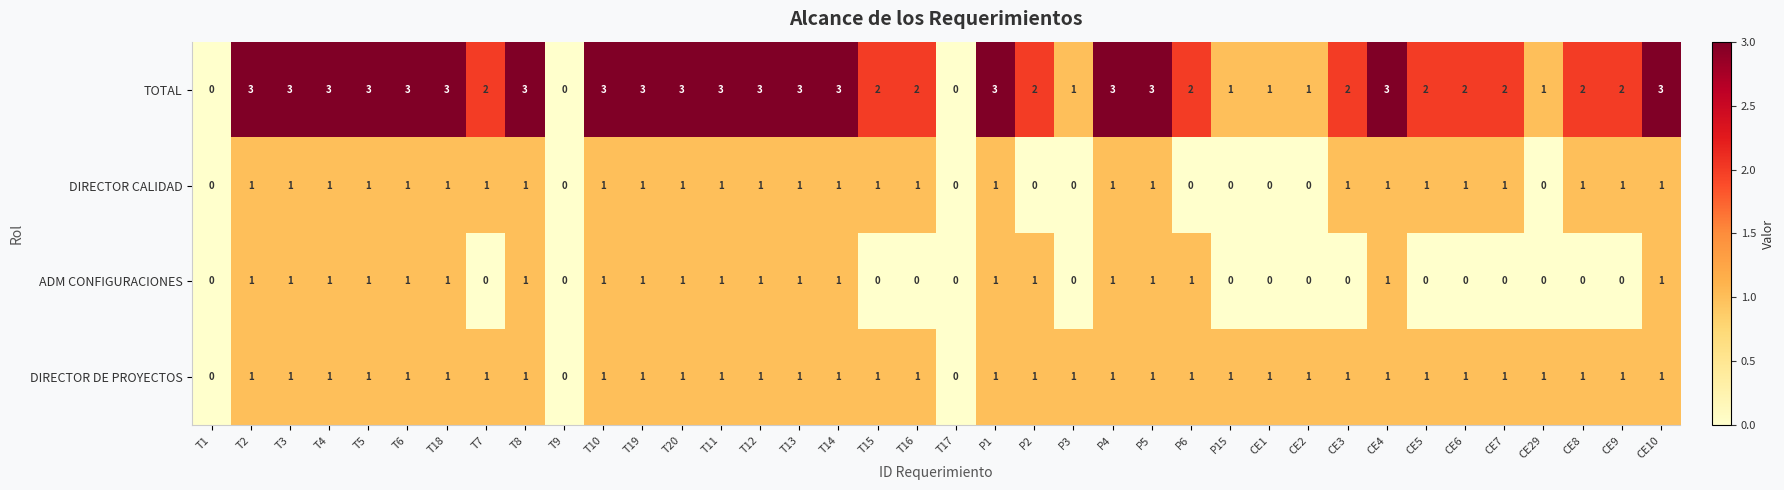

What is the sum of all DIRECTOR CALIDAD values?

28